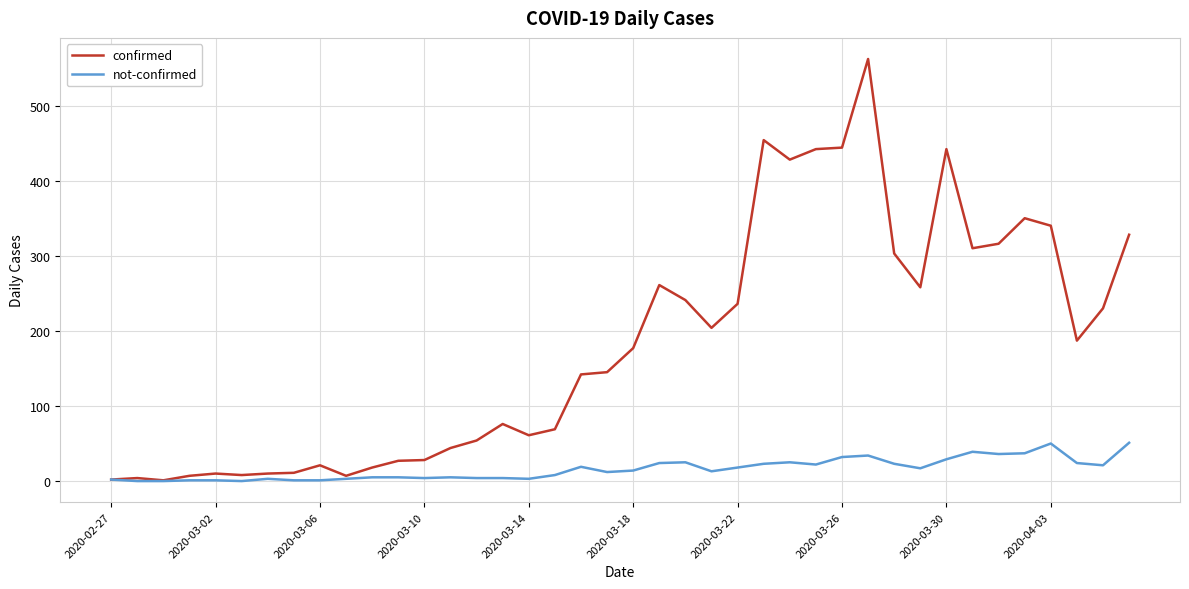

How many lines are shown in the chart?

2